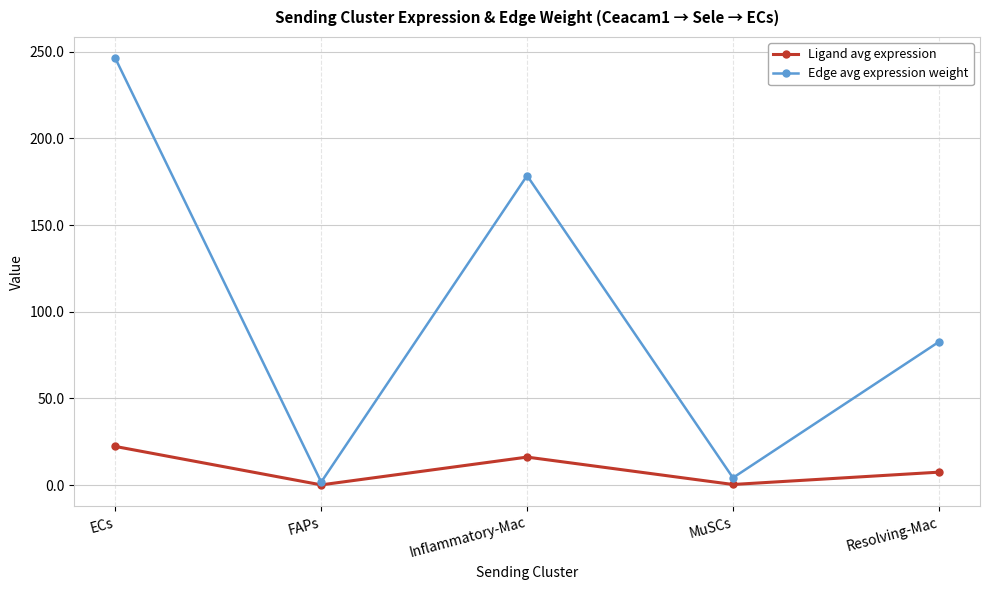

Between Inflammatory-Mac and MuSCs, which series saw the biggest shift?

Edge avg expression weight